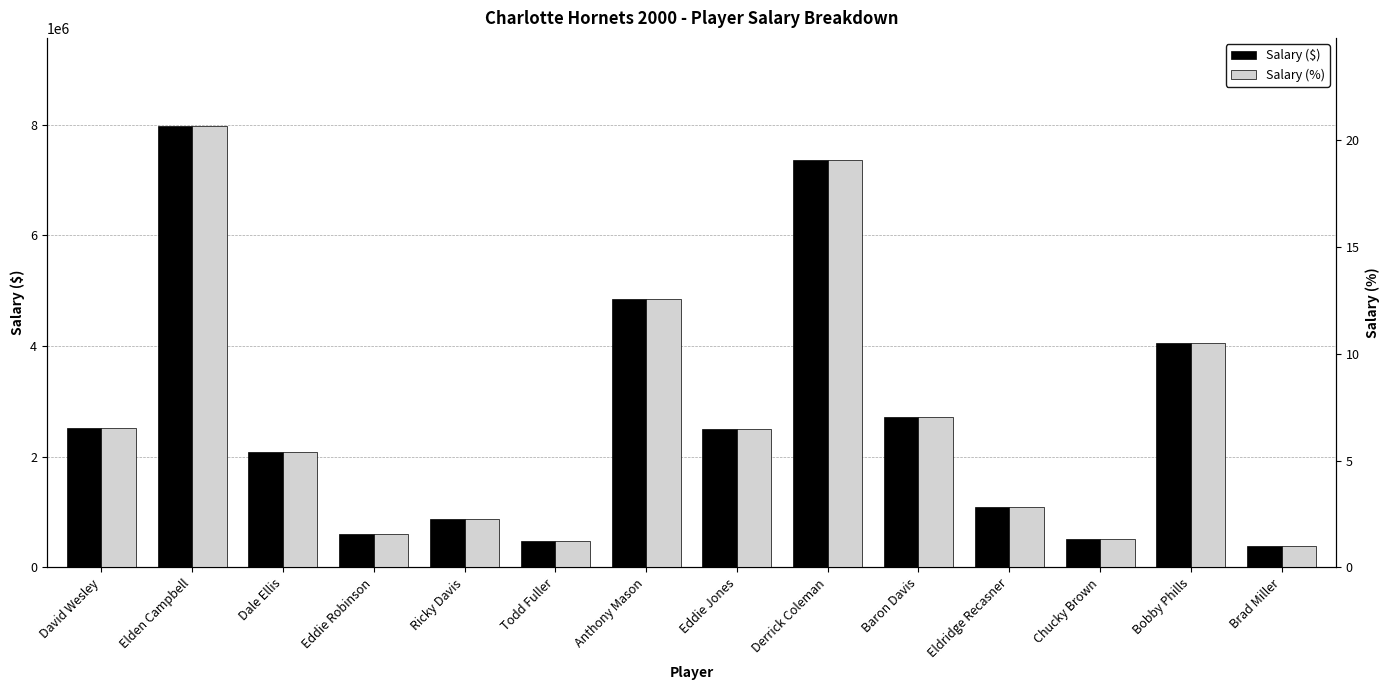

What is the difference between the maximum and second lowest values in the Salary ($) series?

7490000.0